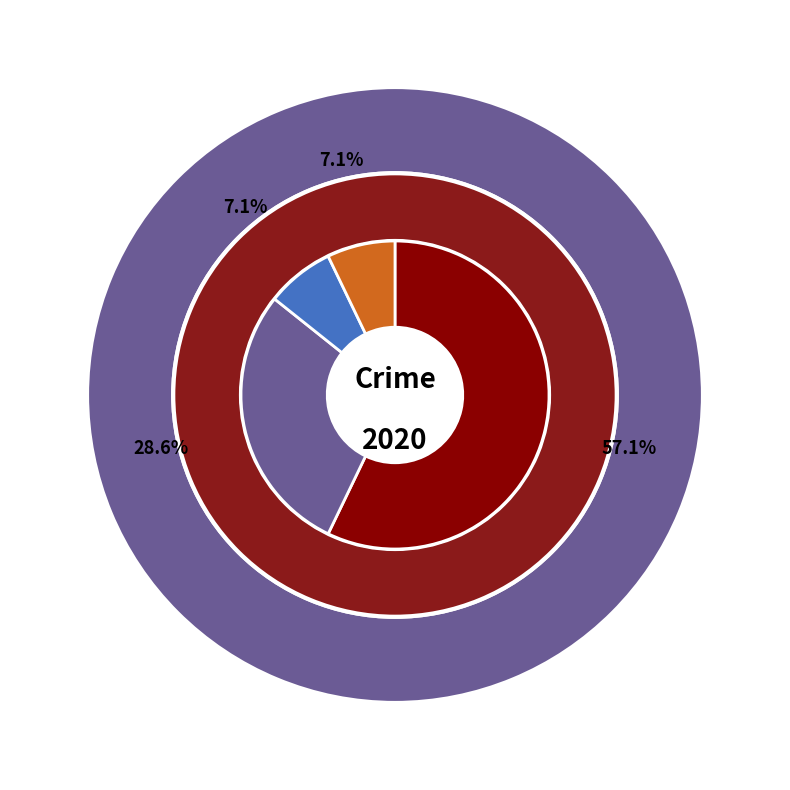

What percentage is the Theft slice, to the nearest percent?

29%